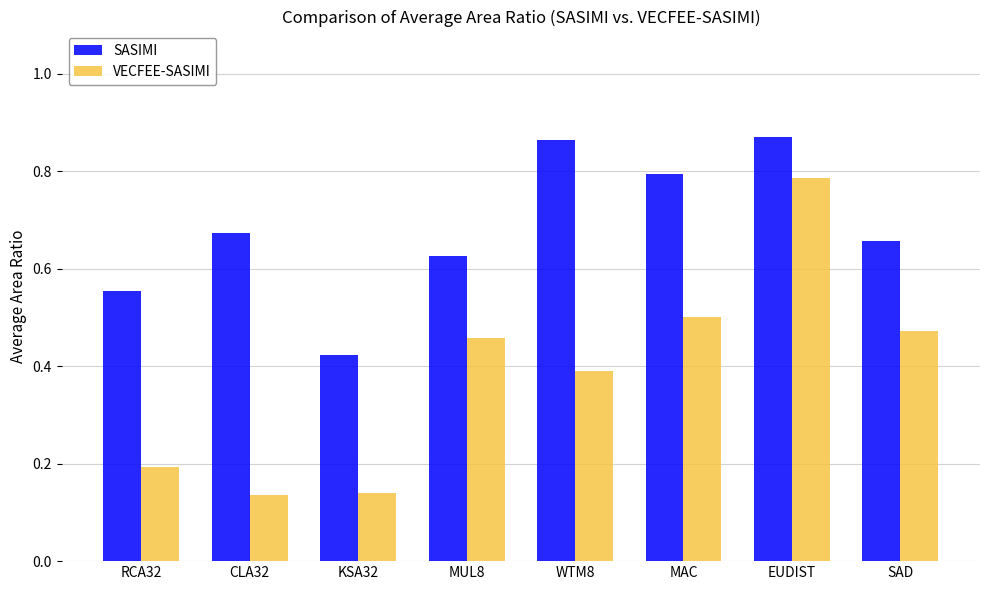

What is the label of the 3rd bar from the left?

KSA32